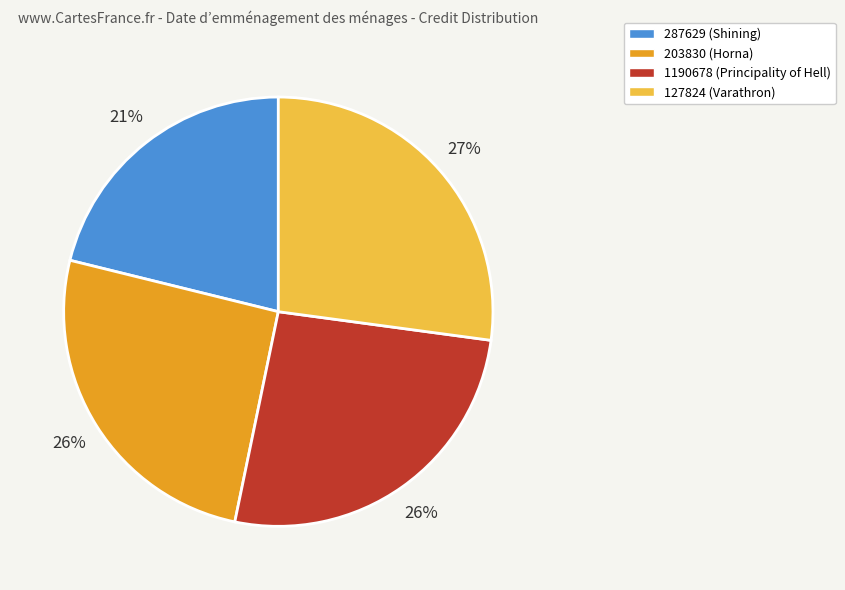

To the nearest percent, what is the difference between the largest and smallest slice percentages?

6%